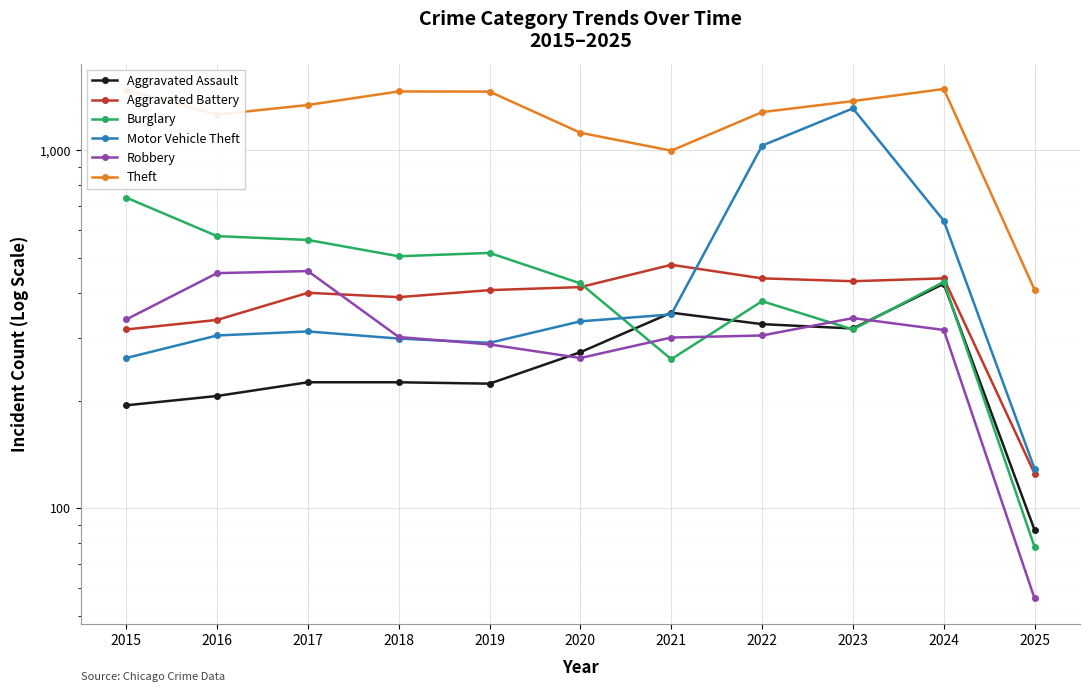

What are all the series names shown in the legend?

Aggravated Assault, Aggravated Battery, Burglary, Motor Vehicle Theft, Robbery, Theft